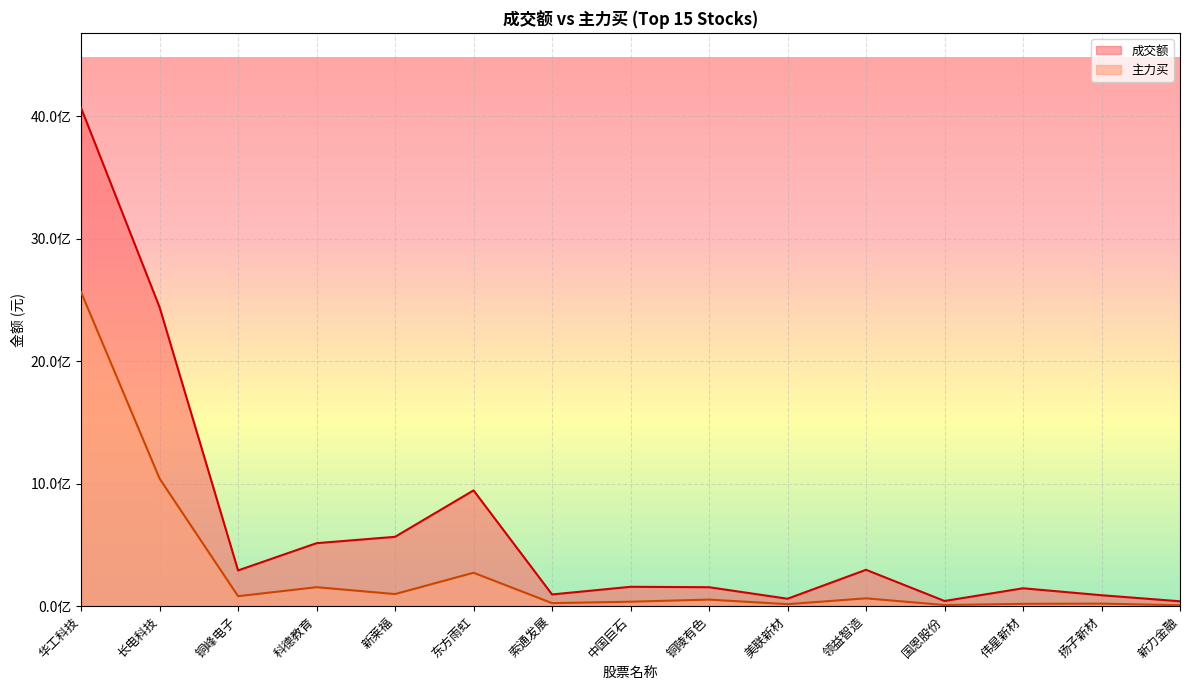

How many data points in 主力买 are above 53715284?

7